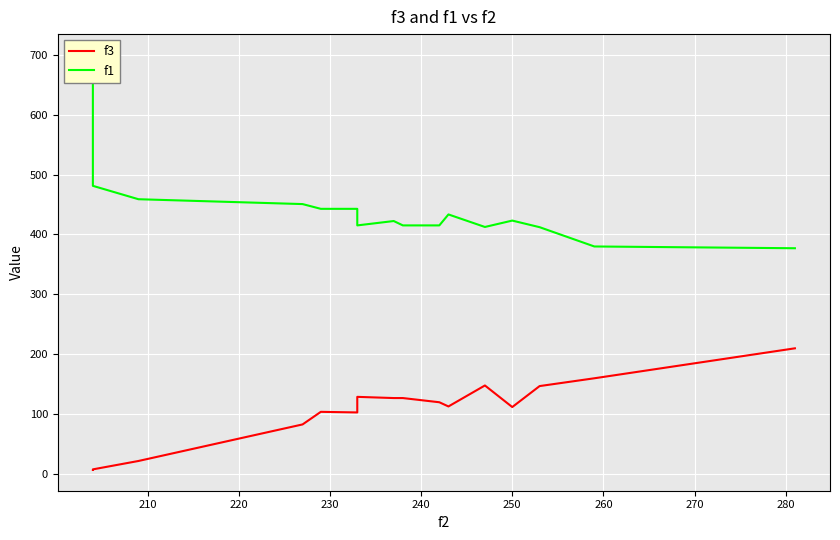

True or false: f1 and f3 intersect in this chart.

False